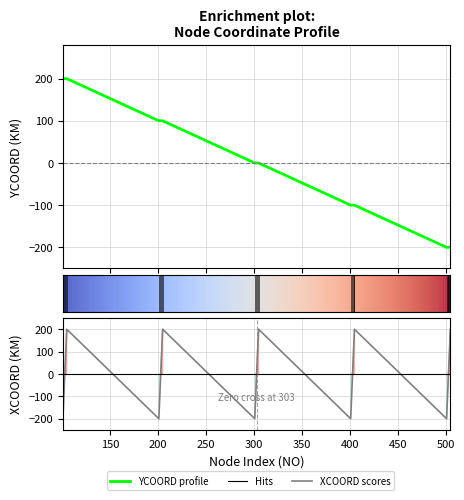

What is the difference between the maximum and minimum values in the XCOORD series?

400